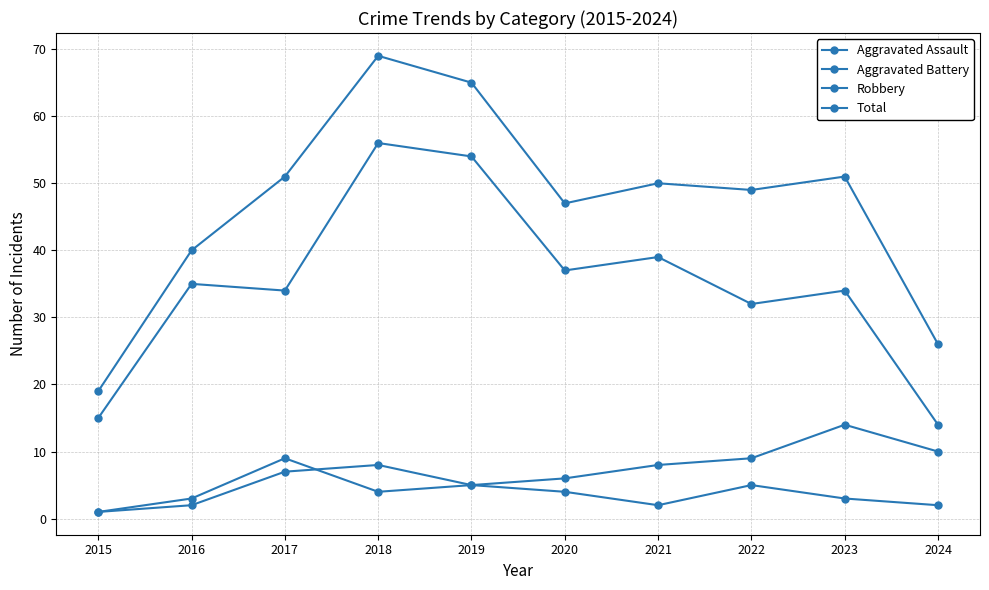

What is the difference between the second highest and minimum values in the Robbery series?

40